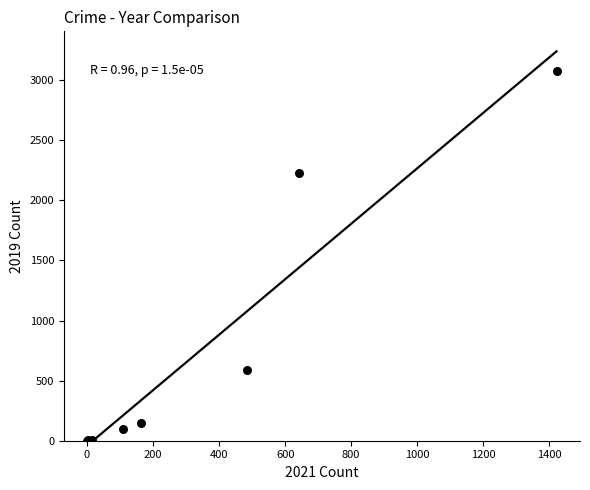

What Y value in the scatter plot is closest to 1540?

2230